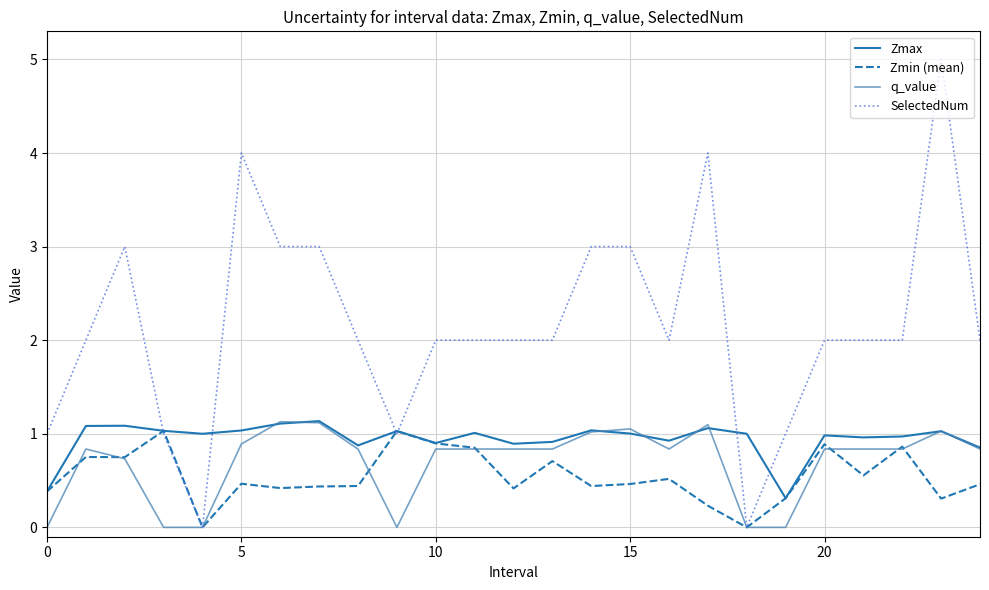

Which series has the largest range (max minus min)?

SelectedNum